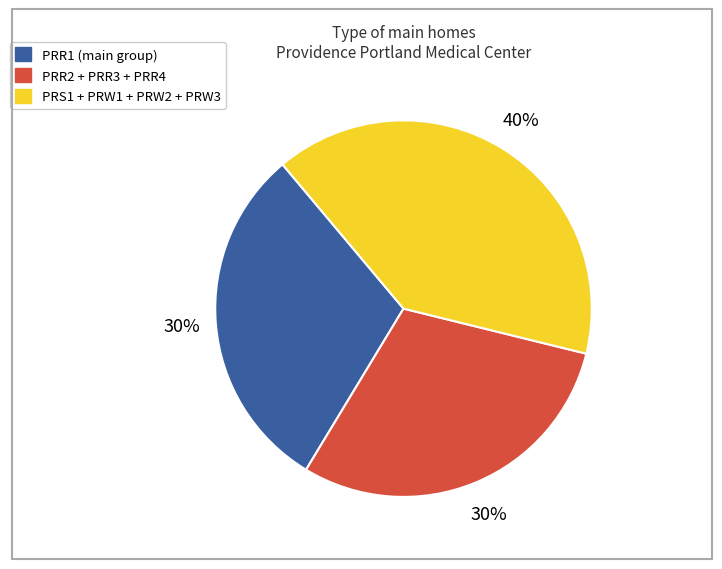

To the nearest percent, what is the difference between the largest and smallest slice percentages?

10%